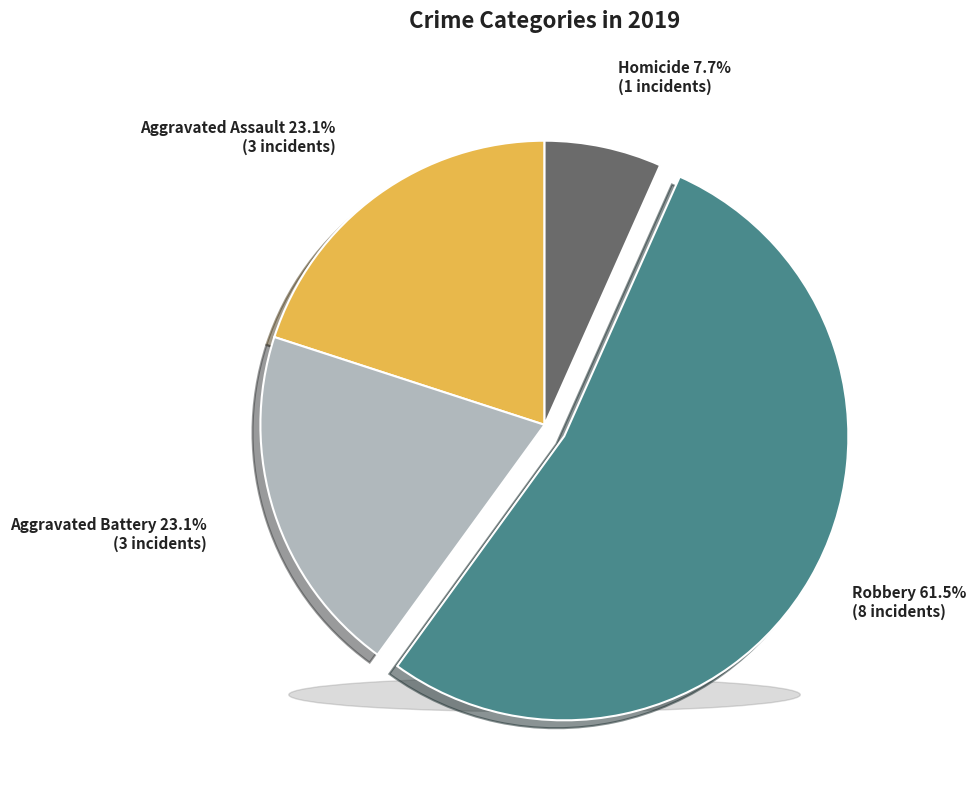

Rank the categories by value from highest to lowest.

Robbery, Aggravated Assault, Aggravated Battery, Homicide